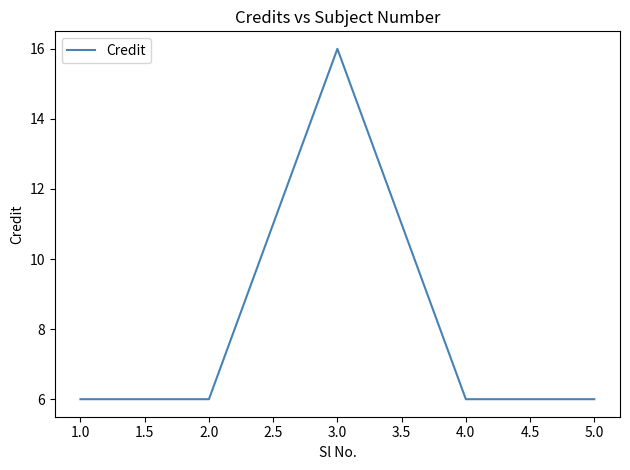

What position from the right is 2.0?

4